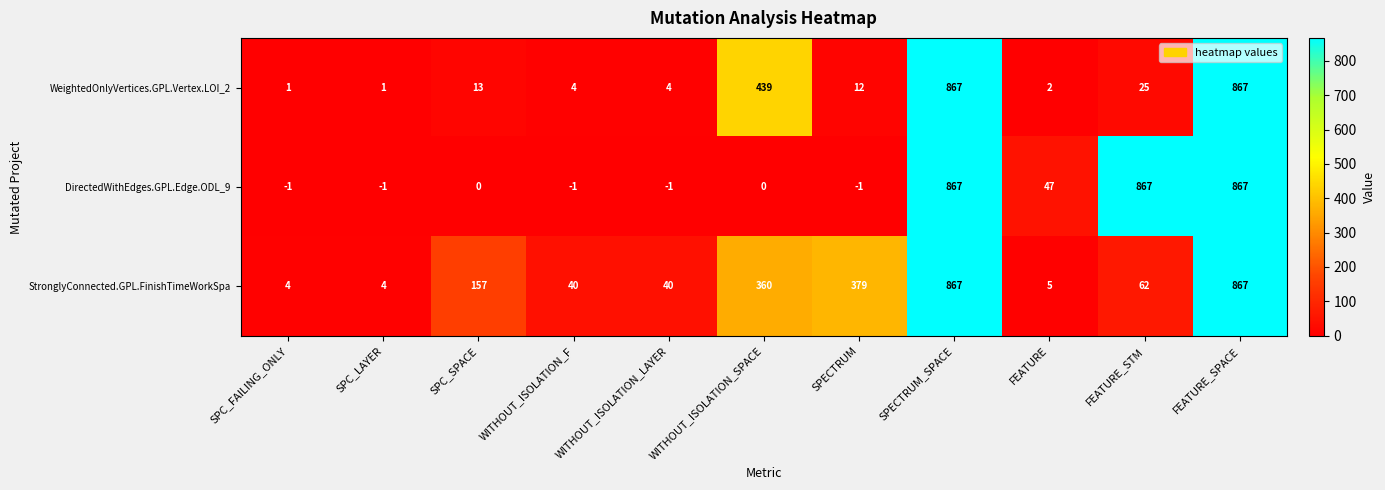

Which series has the largest total across all categories?

StronglyConnected.GPL.FinishTimeWorkSpa